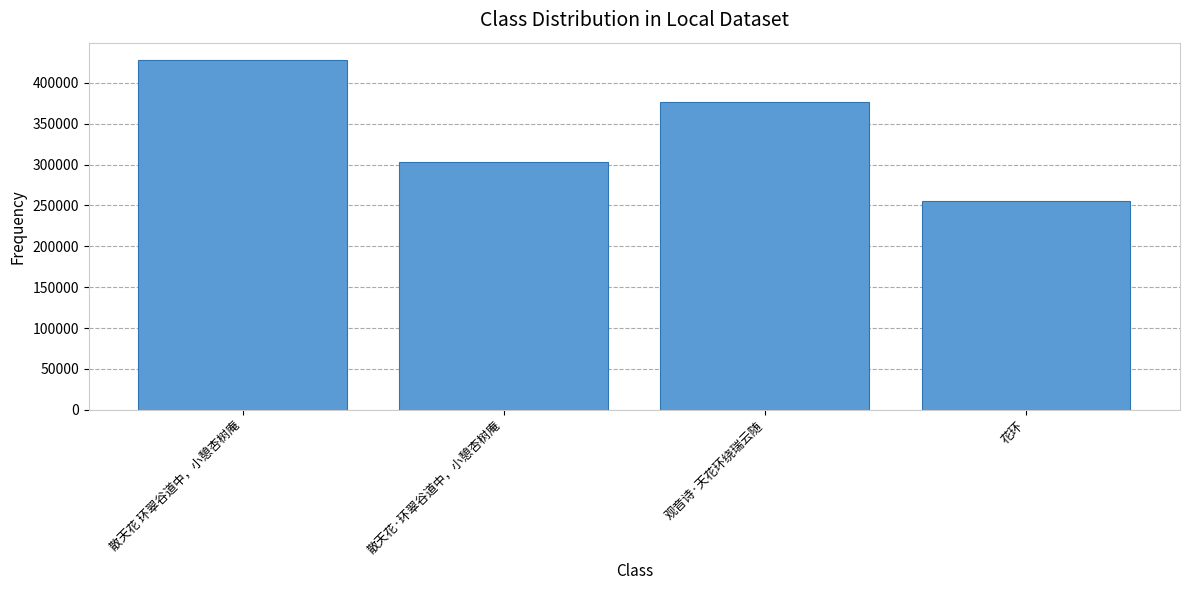

Reading left to right, list all the values displayed in this chart.

427623	302630	376759	255602